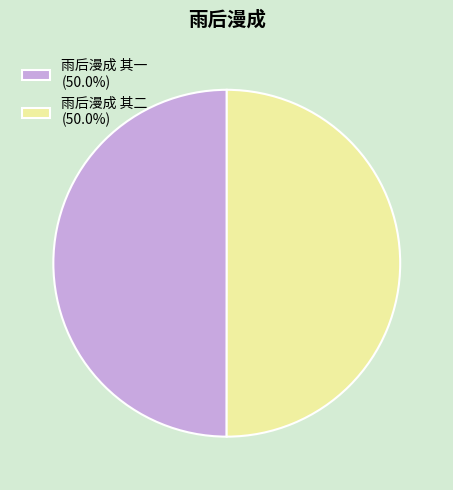

The 雨后漫成 其二 slice represents 50% of the pie. True or false?

True